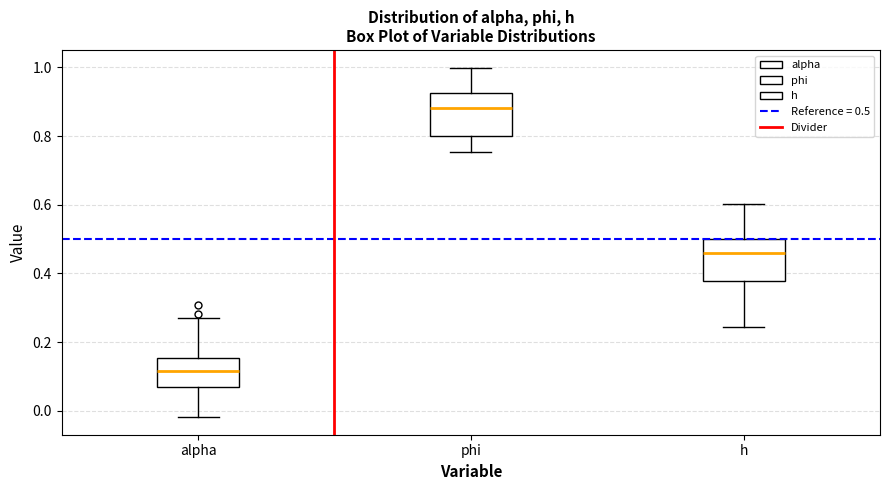

Where is the upper edge of the box for h on the y-axis? The values are not printed on the chart, so give them approximately, as read against the axis.

0.50